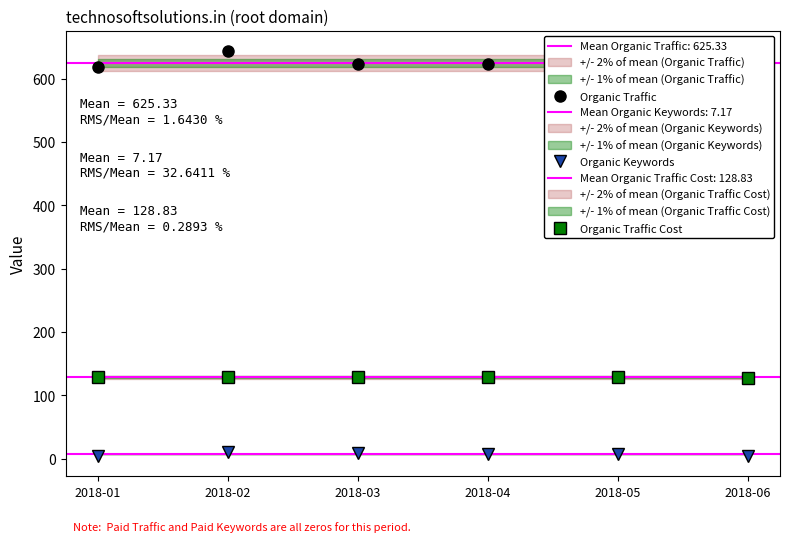

True or false: Organic Keywords and Organic Traffic Cost cross at least once.

False